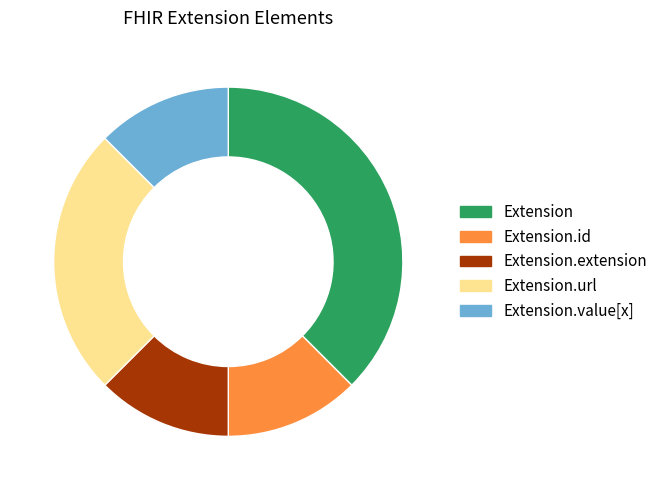

Does Extension.url represent more than half of the total?

No